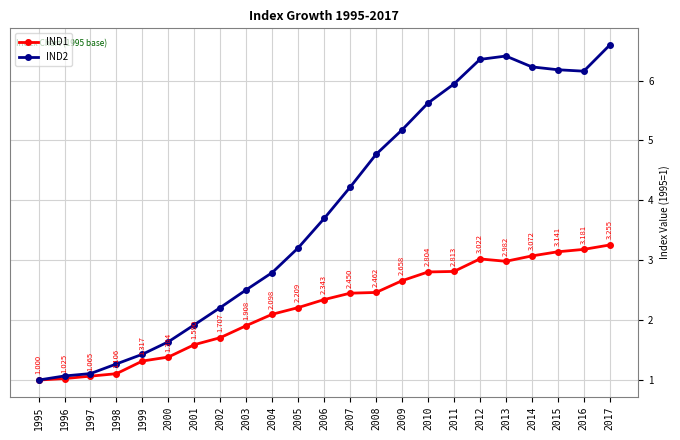

What is the total value across all series at 2002?

3.9